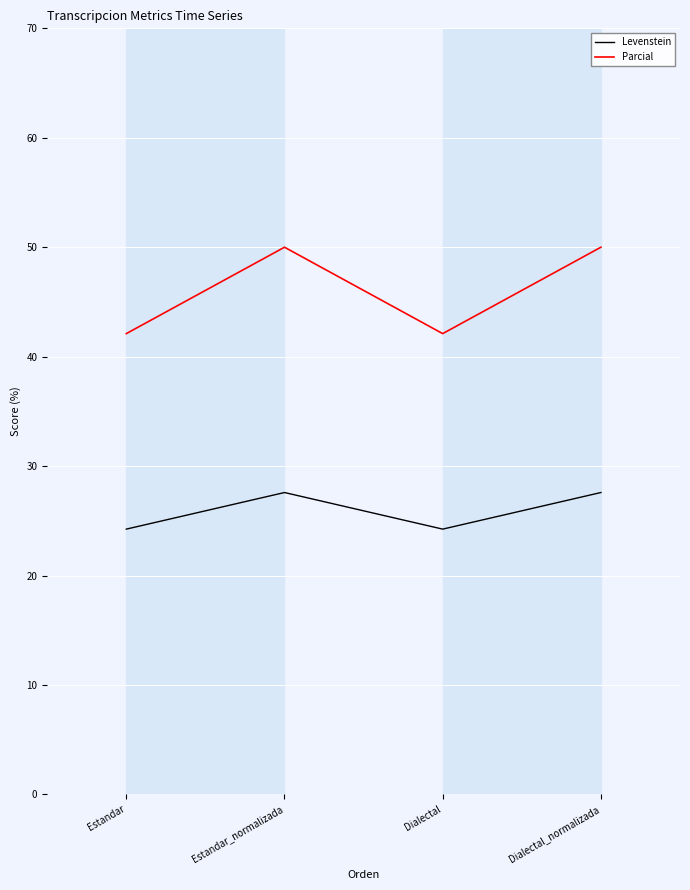

How many values in the Levenstein series are below 27?

2